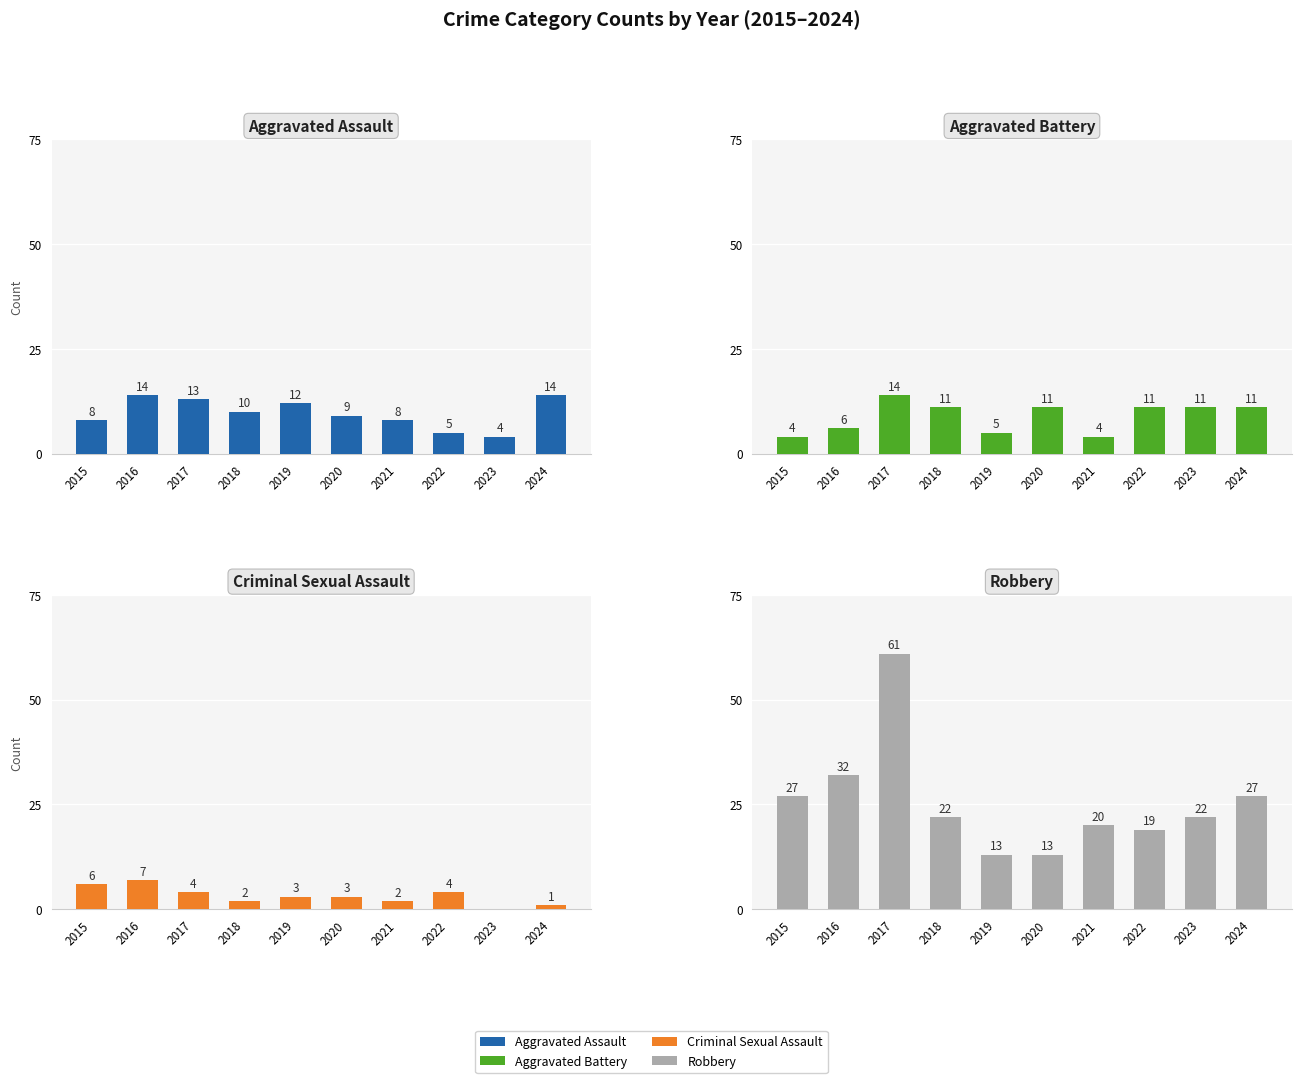

The Aggravated Assault series shows 11 at 2021. True or false?

False